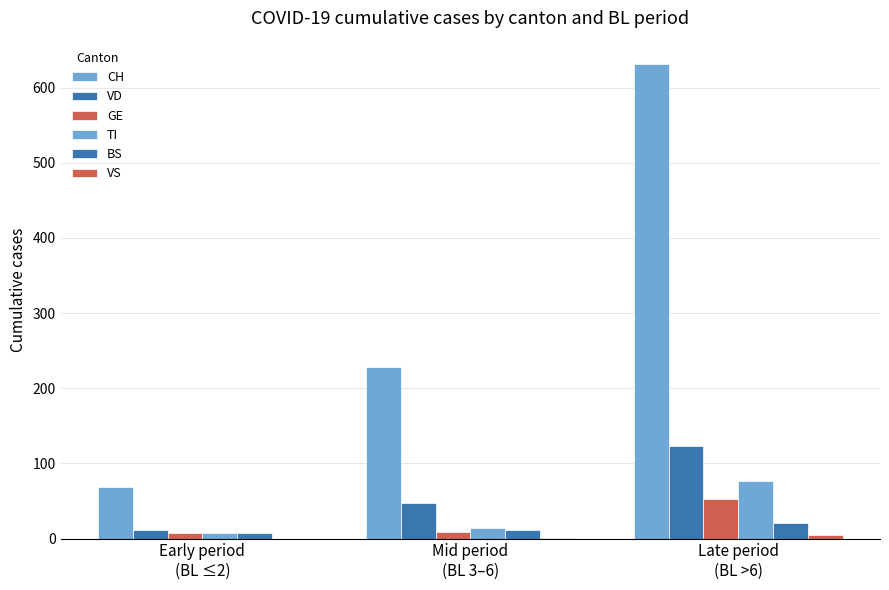

Are the bars grouped side by side (vs. stacked)?

Yes